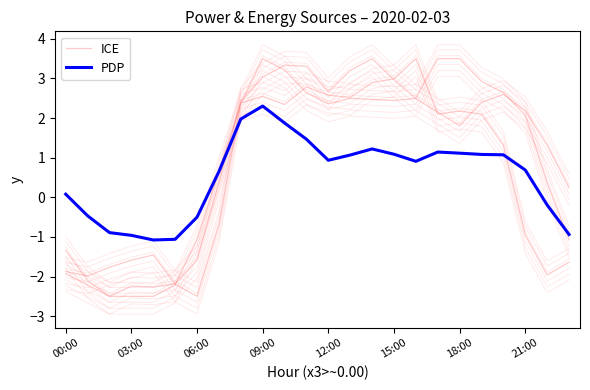

Is it true that ICE equals -3.6 at 03:00?

False